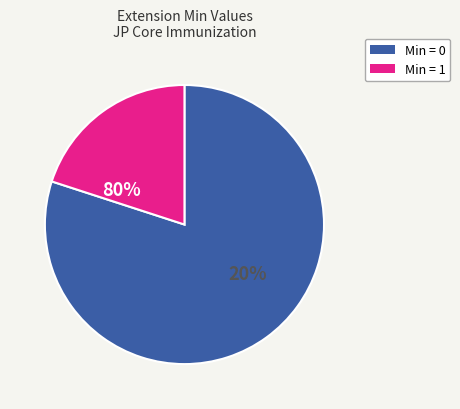

Is it true that Extension is 0% of the pie?

True